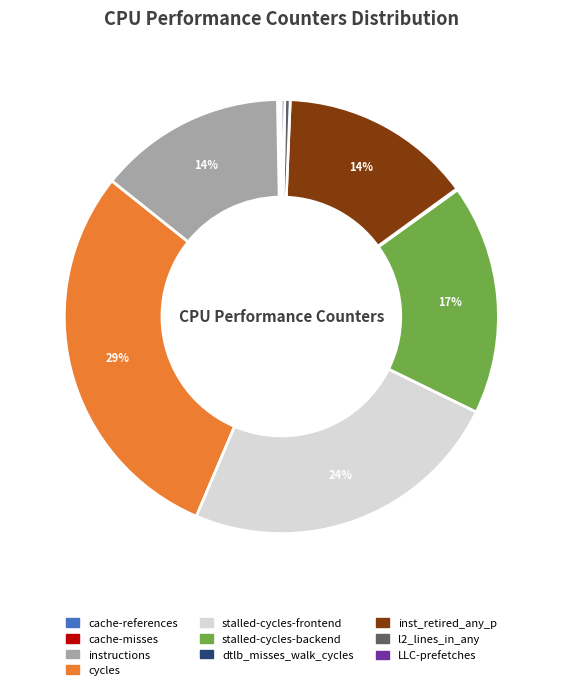

Does instructions account for over 50% of the chart?

No